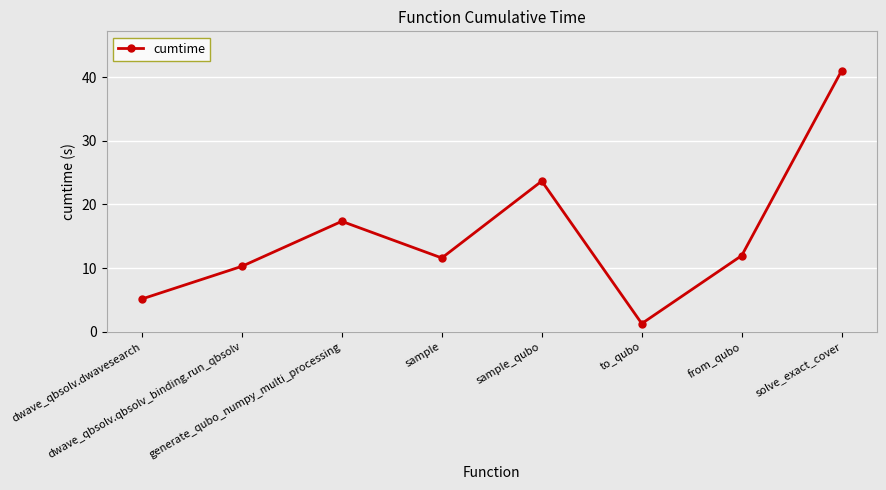

What is the average value?

15.3